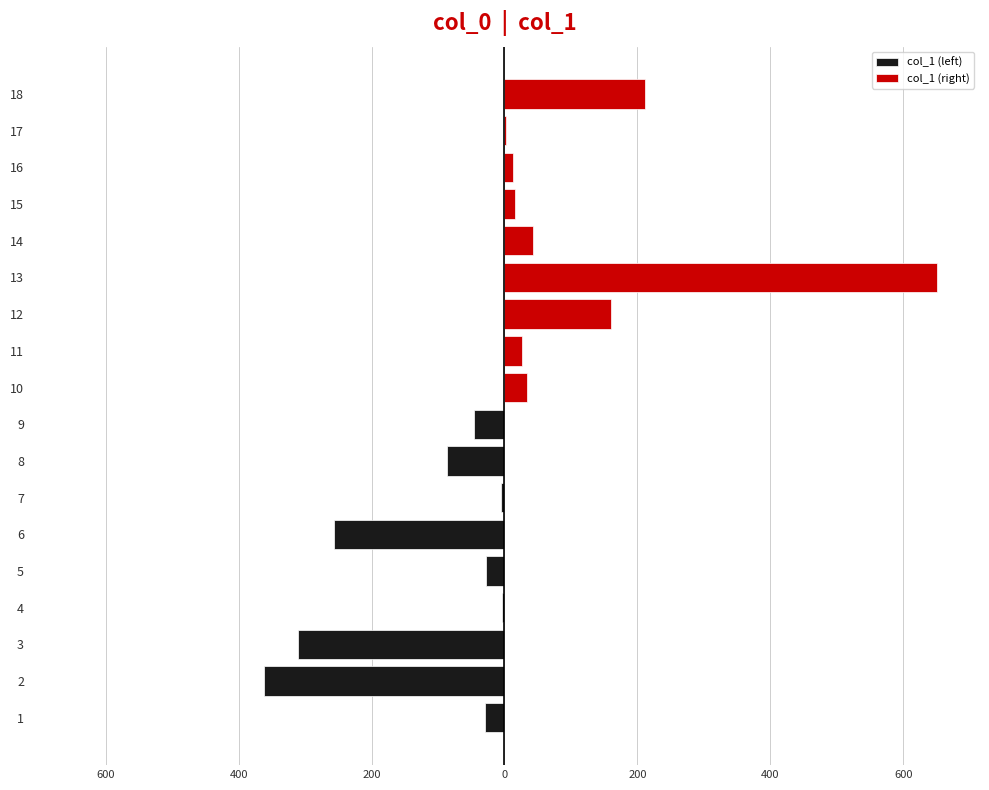

Between 1 and 6, which is larger?

1